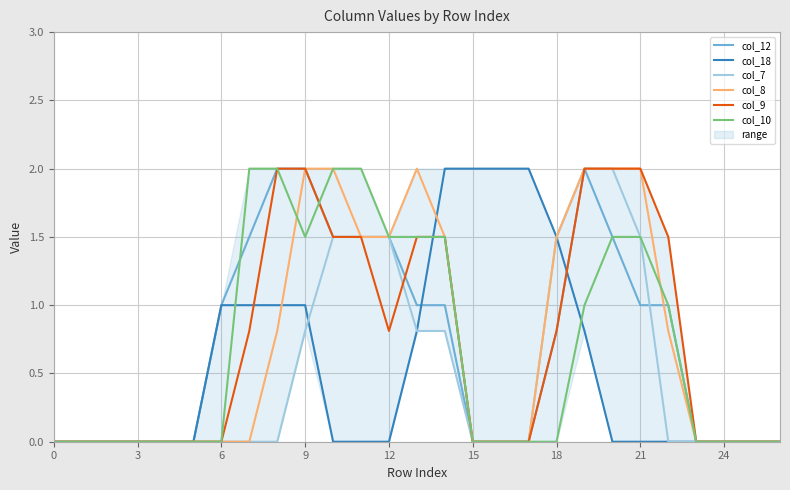

What is the highest value of the col_10 series?

2.0